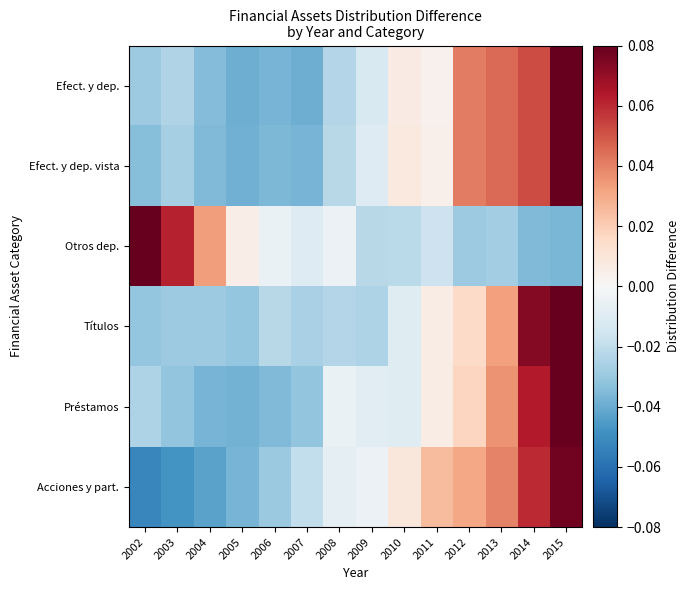

Which category has the lowest value across all series?

2002